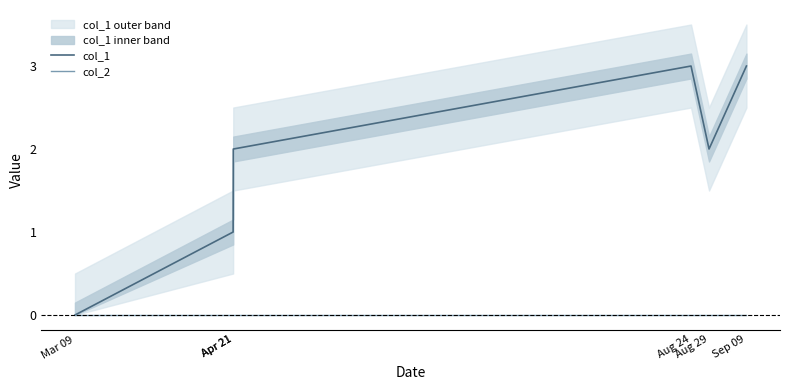

Count the col_1 values in the range 1 to 3.

5